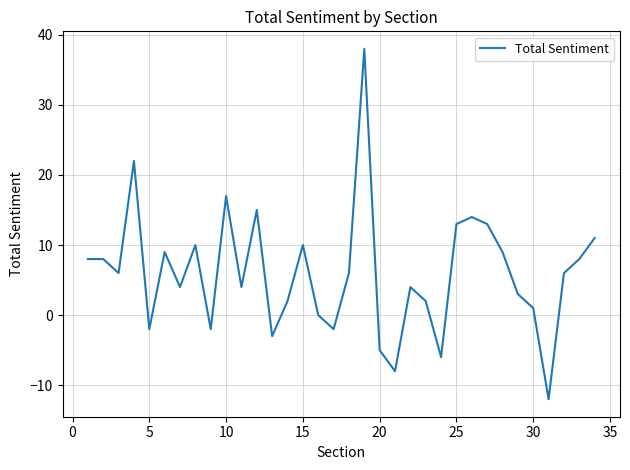

What is the maximum value shown in the chart?

38